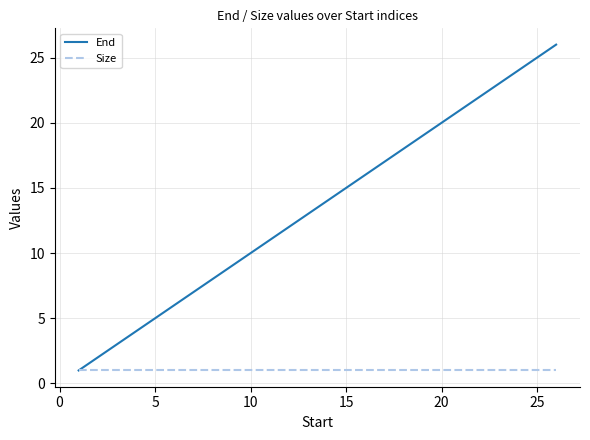

Which series has the largest total across all categories?

End